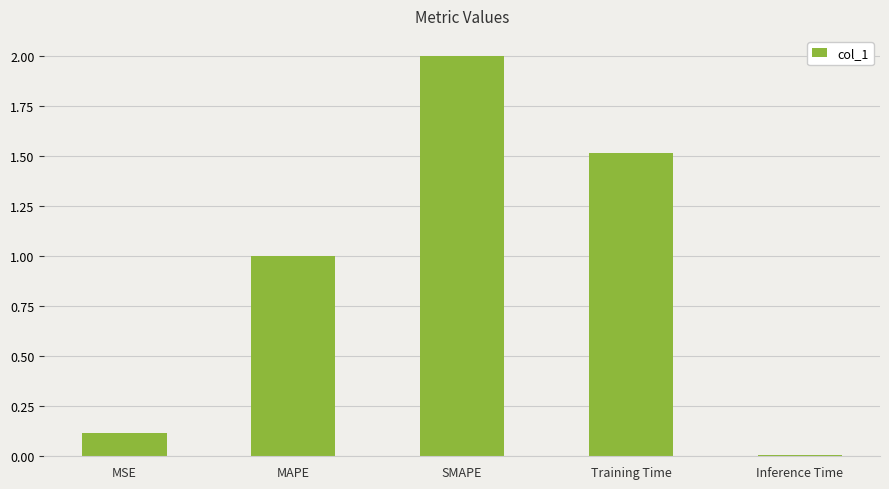

What is the difference between the maximum and minimum values?

2.0